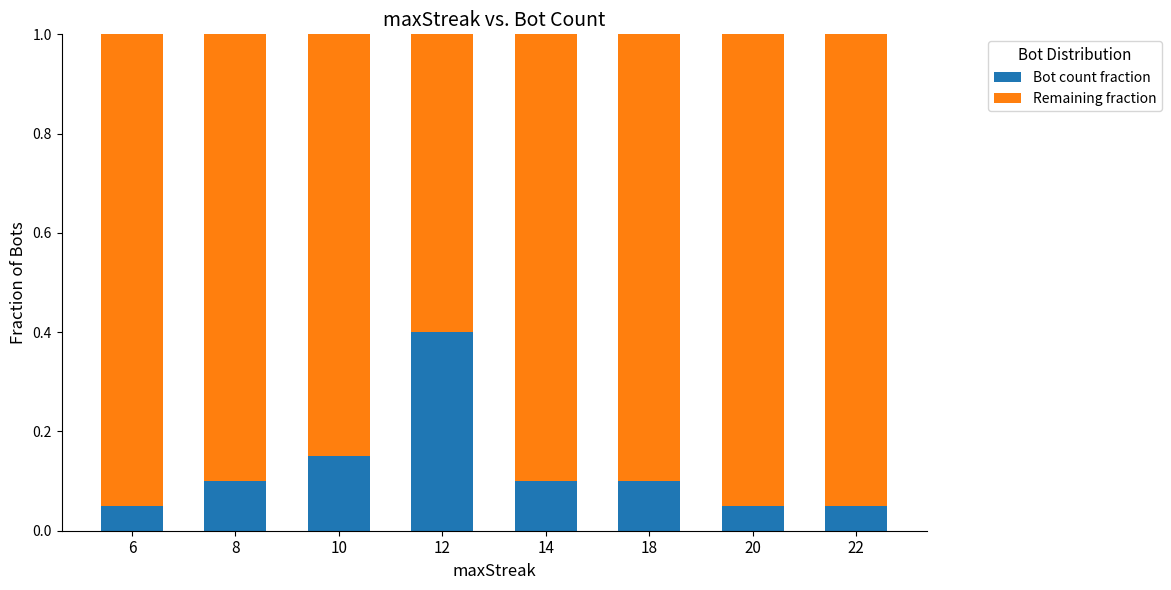

What is the difference between the maximum and minimum values in the Bot count fraction series?

0.4